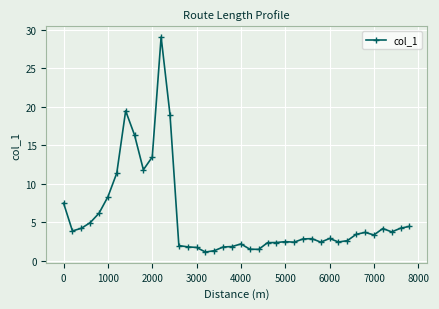

True or false: the data has more than 0 interior local peaks.

True